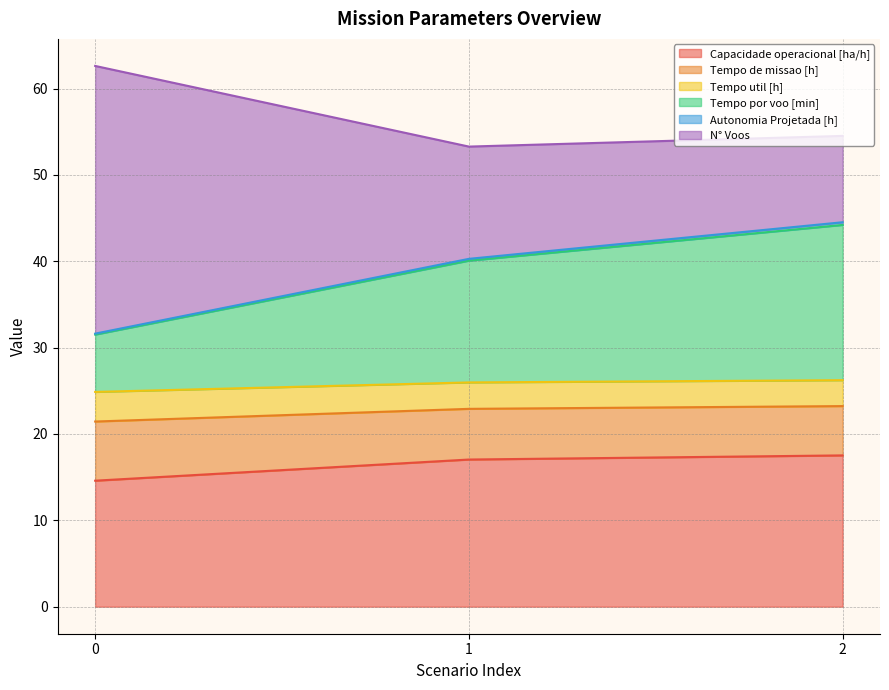

How many data points in Tempo por voo [min] are above 40?

2